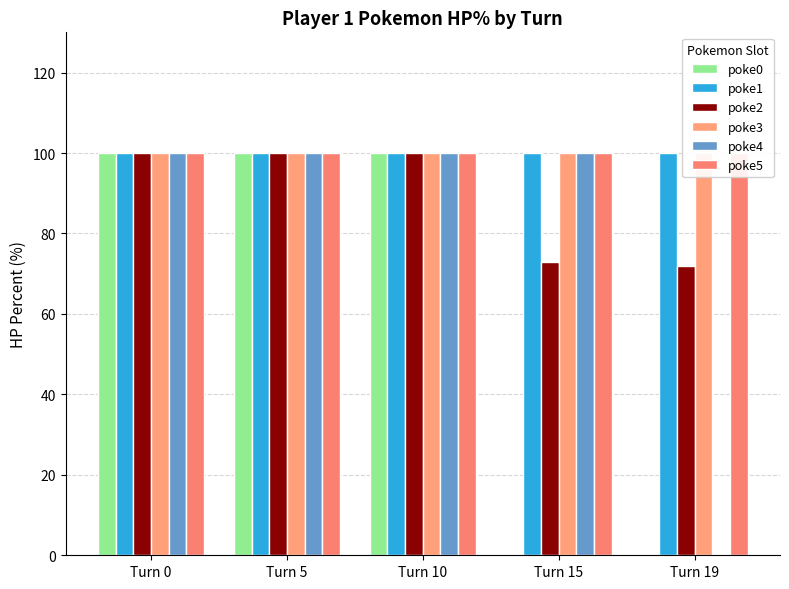

What is the difference between the maximum and minimum values in the poke2 series?

28